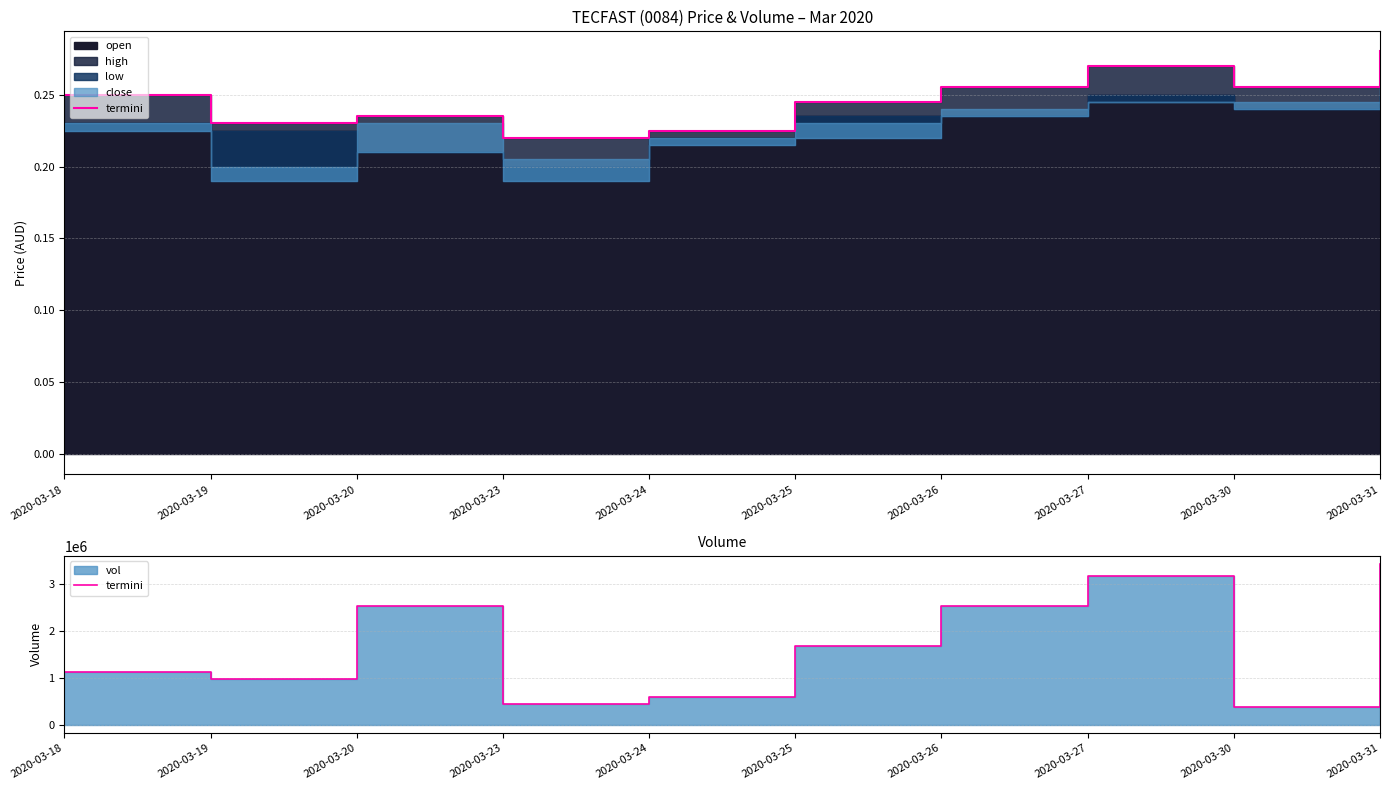

What is the average value?

1684740